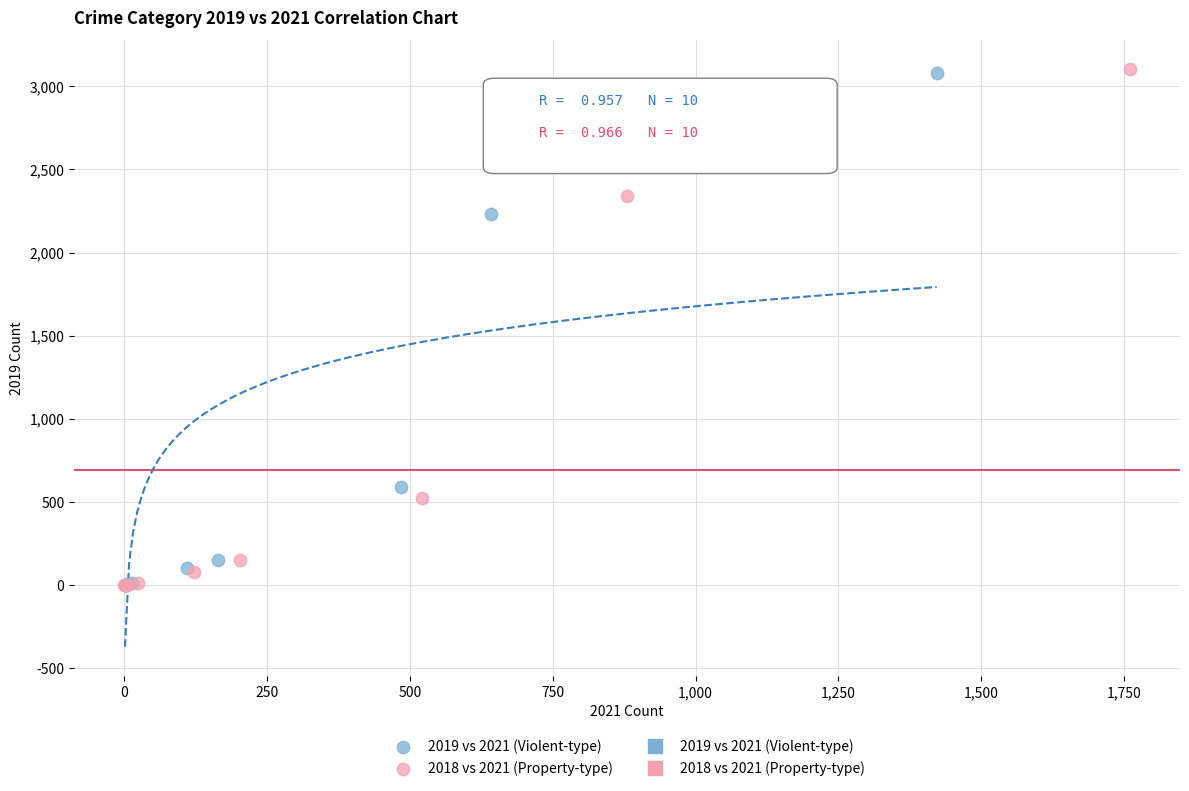

Which series has the largest Y range (max minus min)?

2018 vs 2021 (Property-type)